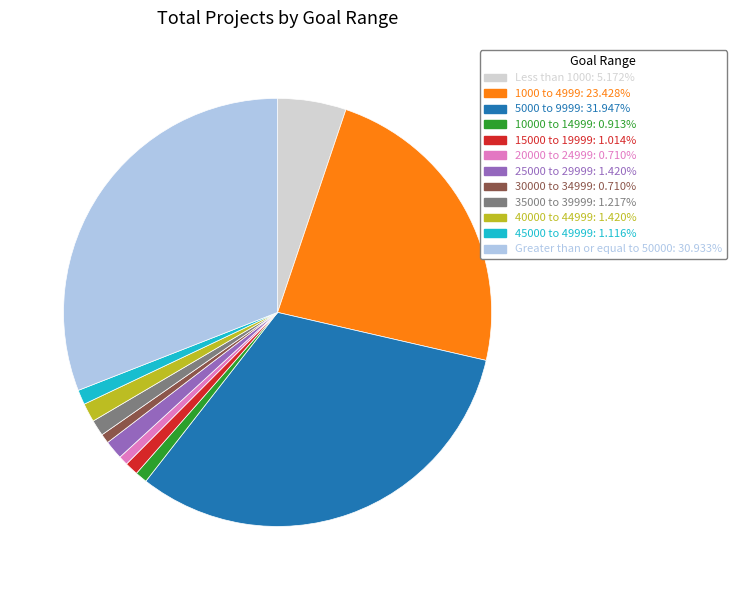

How many slices are in this pie chart?

12